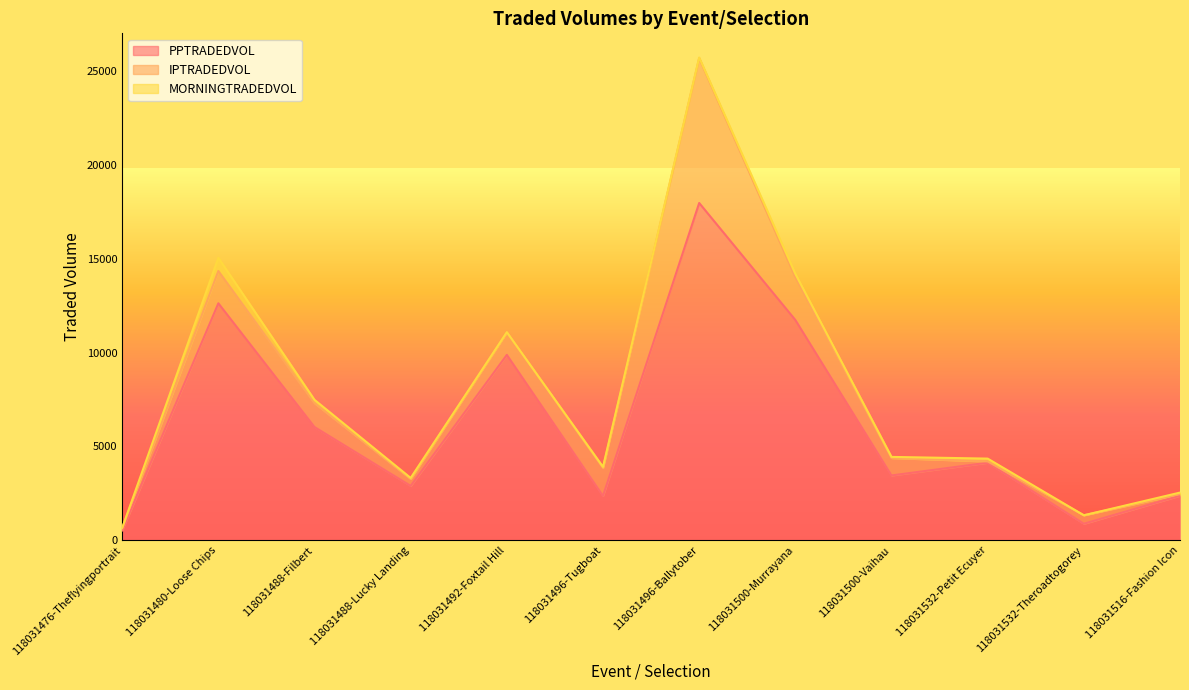

Which series changed the most between 118031496-Tugboat and 118031500-Vaihau?

PPTRADEDVOL